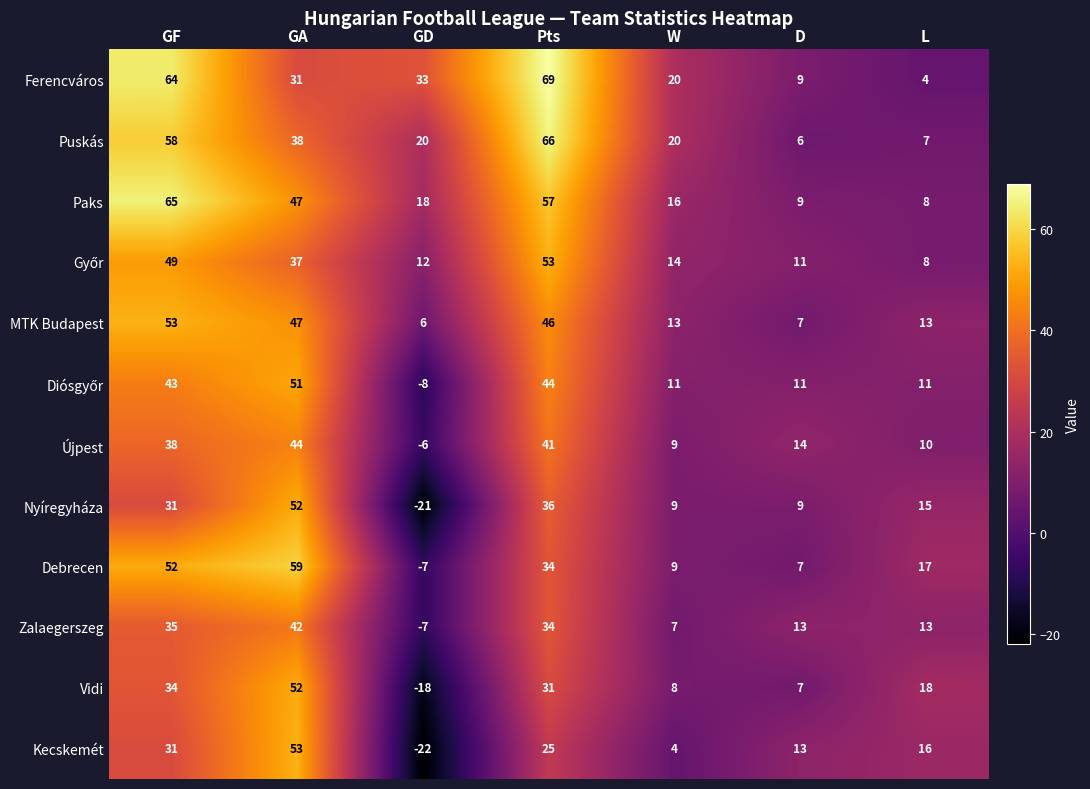

Which series has the largest range (max minus min)?

Kecskemét